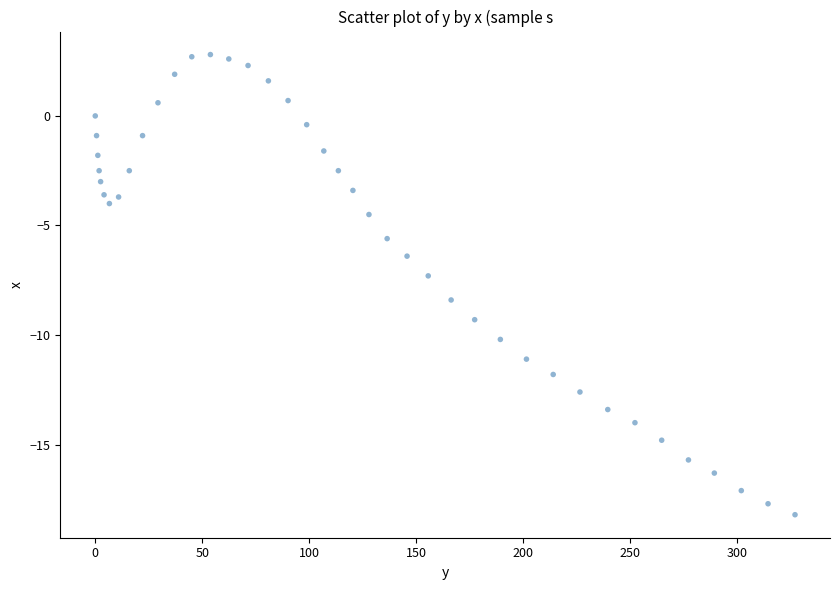

What Y value in the scatter plot is closest to -7?

-7.3